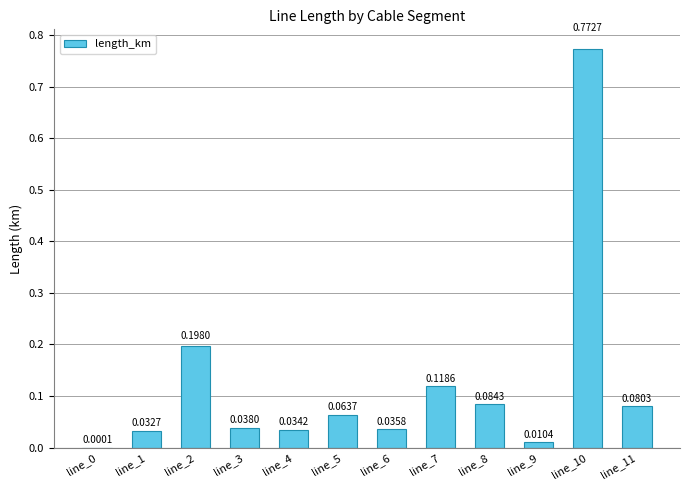

What is the sum of all values?

1.5